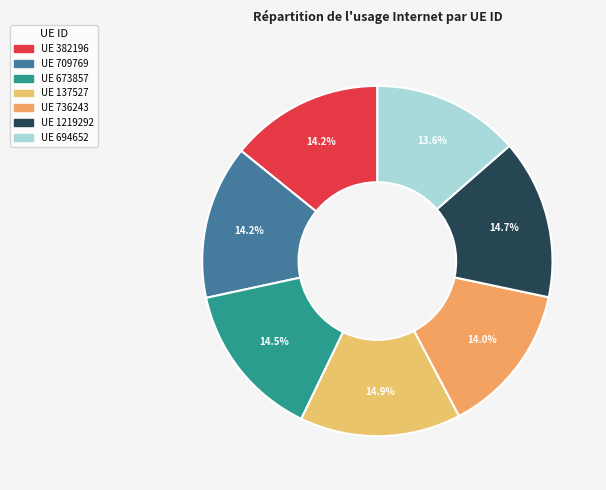

Which category has the smallest portion of the pie?

694652